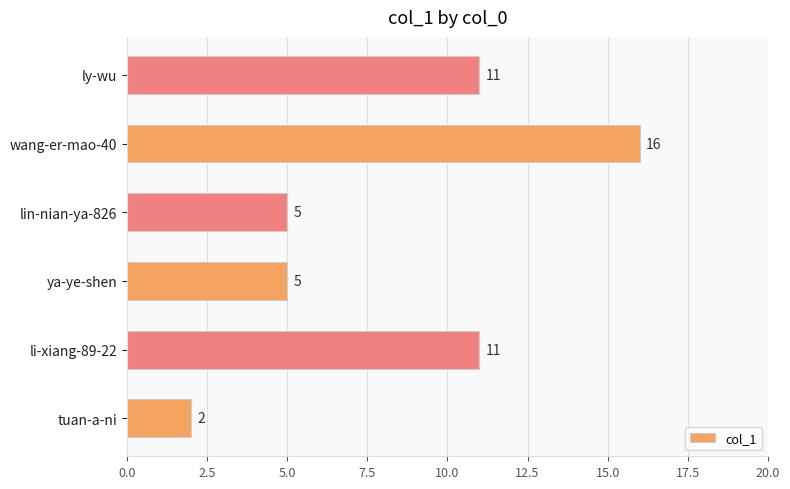

What is the sum of the values at ly-wu and wang-er-mao-40?

27